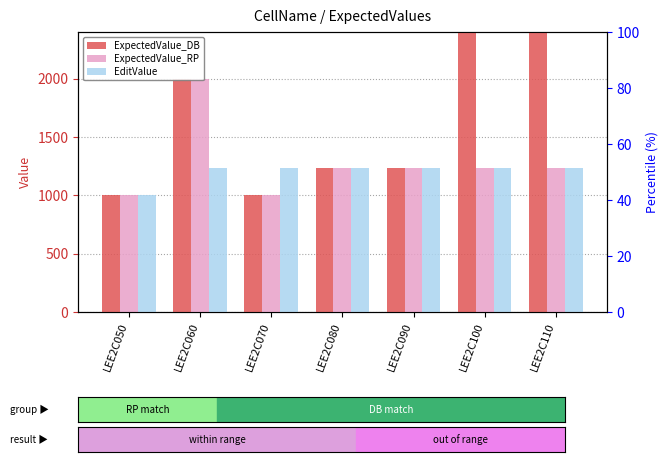

Which series has the largest range (max minus min)?

ExpectedValue_DB